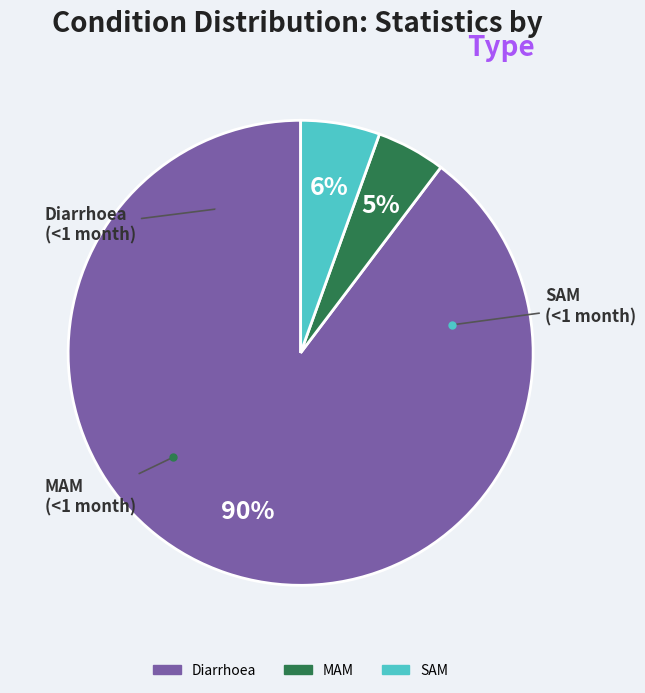

What percentage is the SAM slice, to the nearest percent?

6%